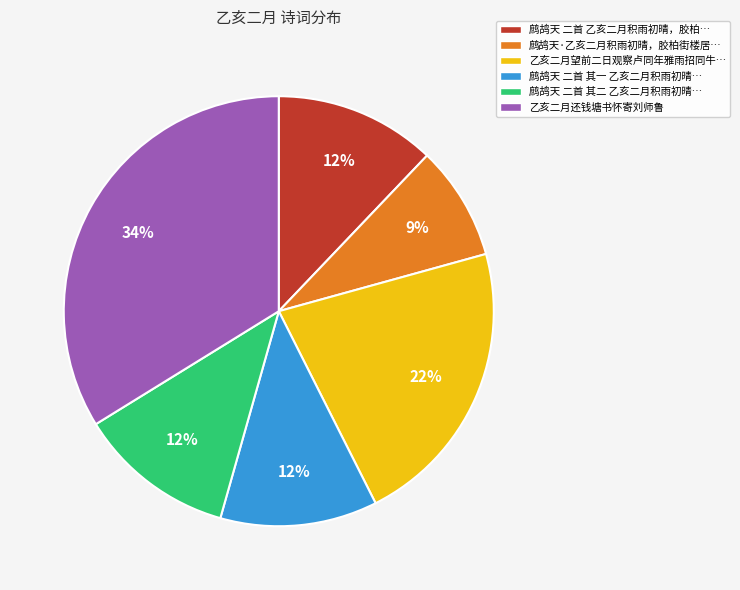

Which slice is the largest?

乙亥二月还钱塘书怀寄刘师鲁